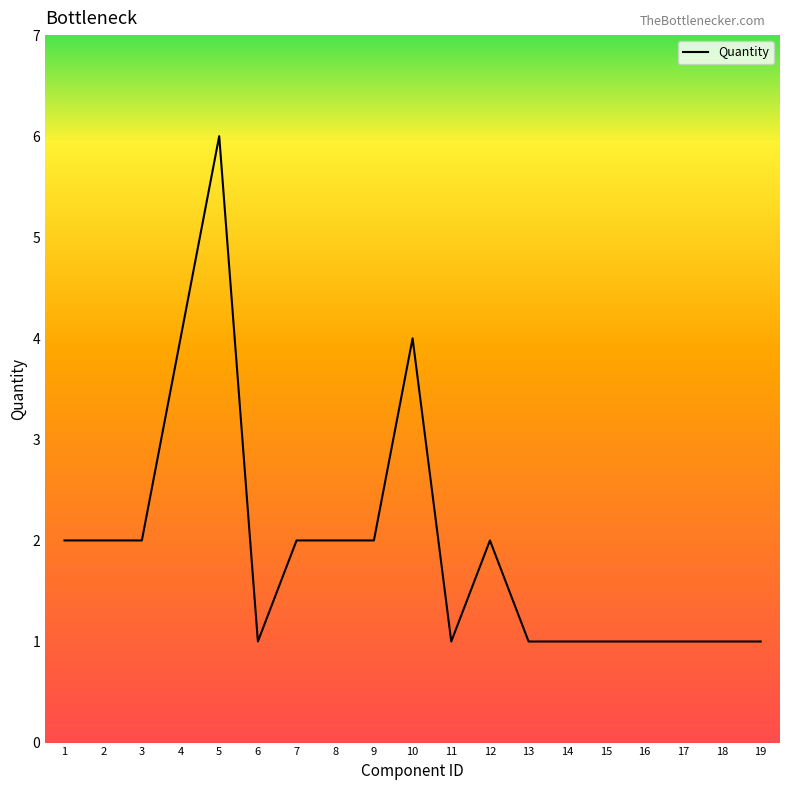

How many distinct data groups are displayed?

1